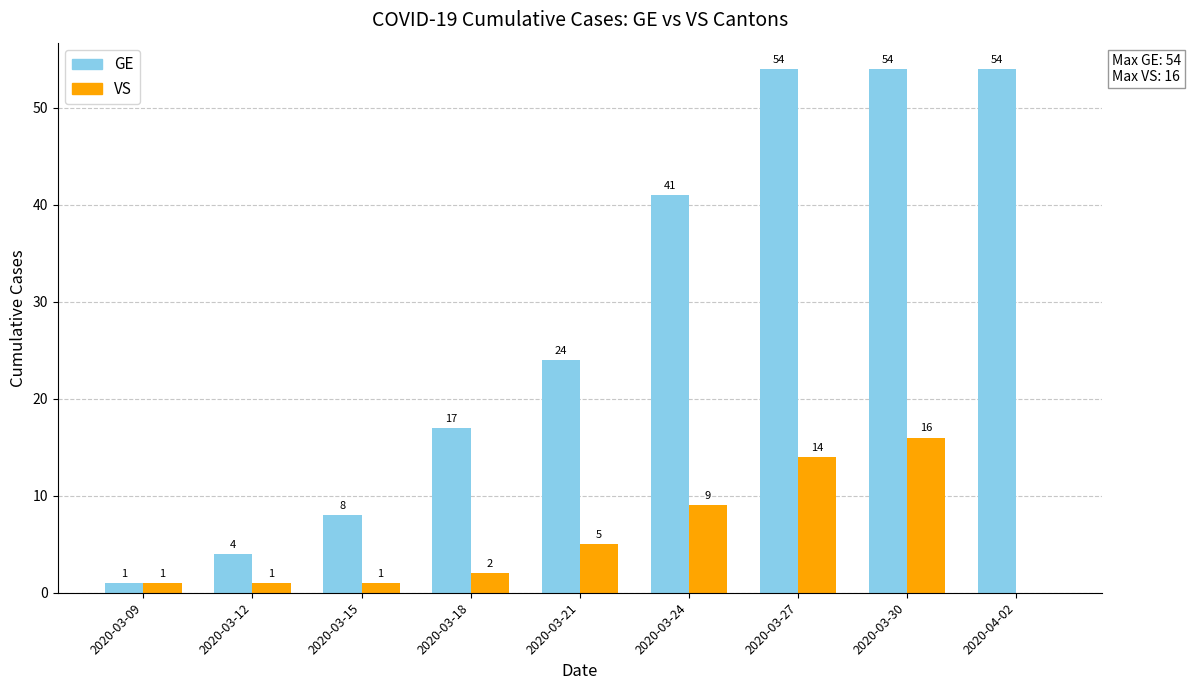

What is the sum of the VS values at 2020-03-12 and 2020-03-24?

10